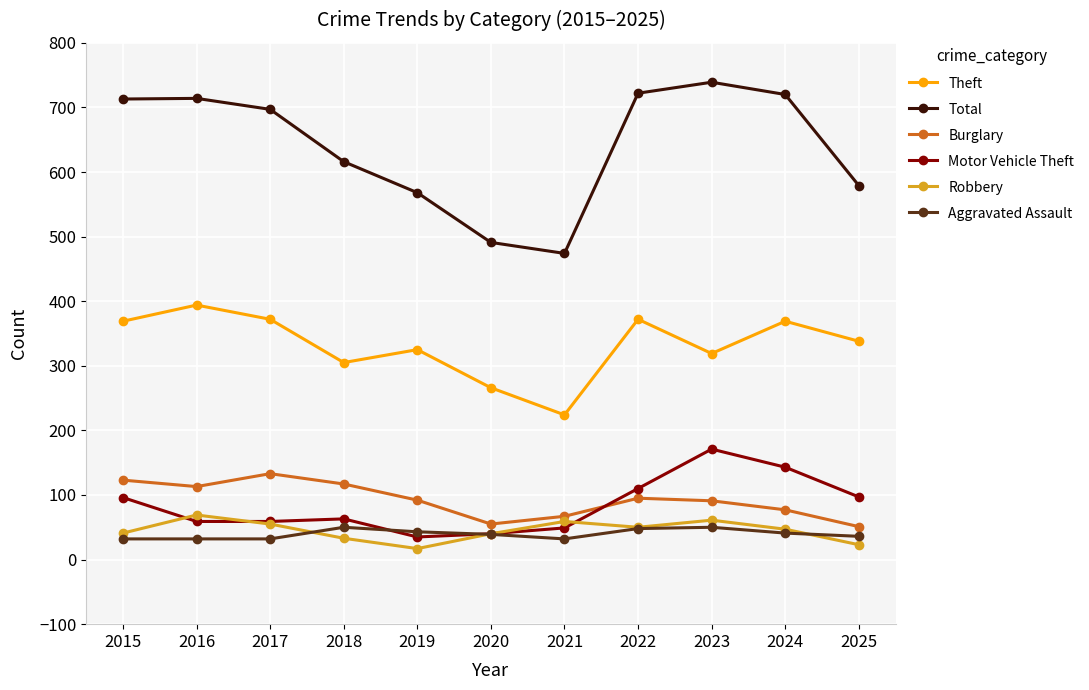

Which series ends up on top after the final intersection of Motor Vehicle Theft and Robbery?

Motor Vehicle Theft